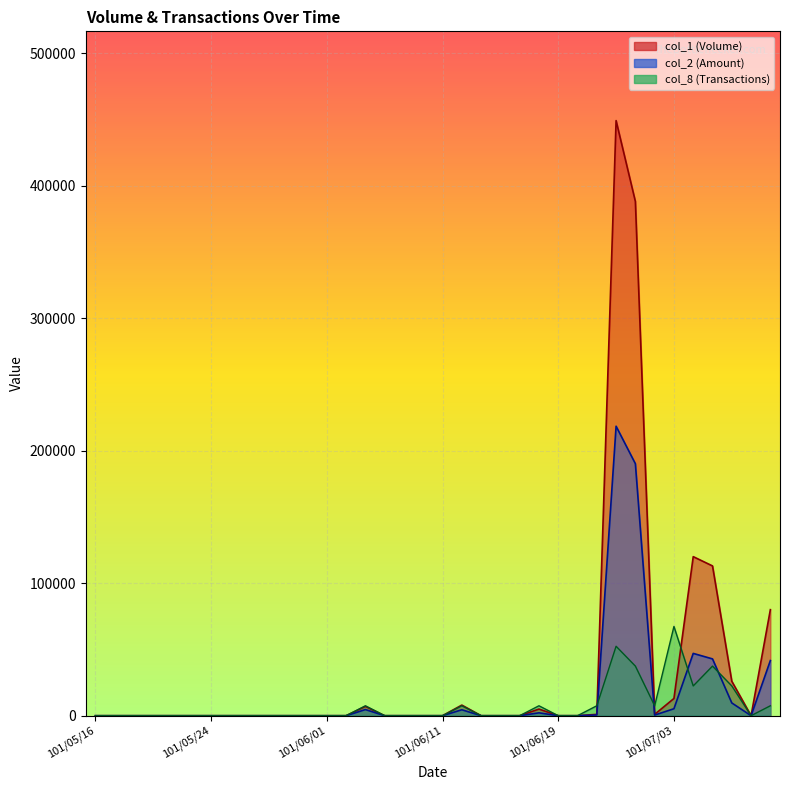

True or false: col_2 has more than 1 points higher than both neighbors.

True